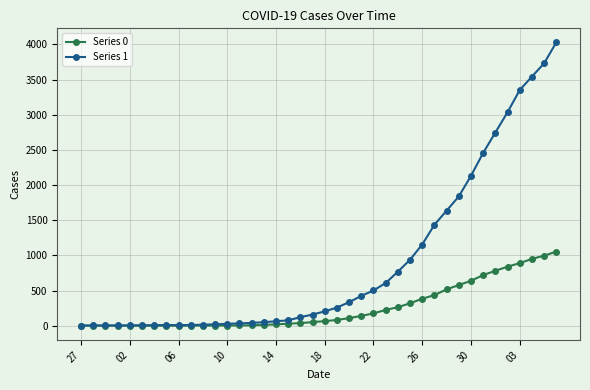

Which series has the widest spread of values?

Series 1